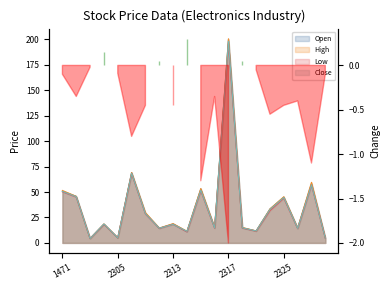

List the labels in order of High value, smallest first.

2302, 2329, 2305, 2314, 2323, 2312, 2327, 2316, 2321, 2303, 2313, 2311, 2324, 2325, 2301, 1471, 2315, 2328, 2308, 2317